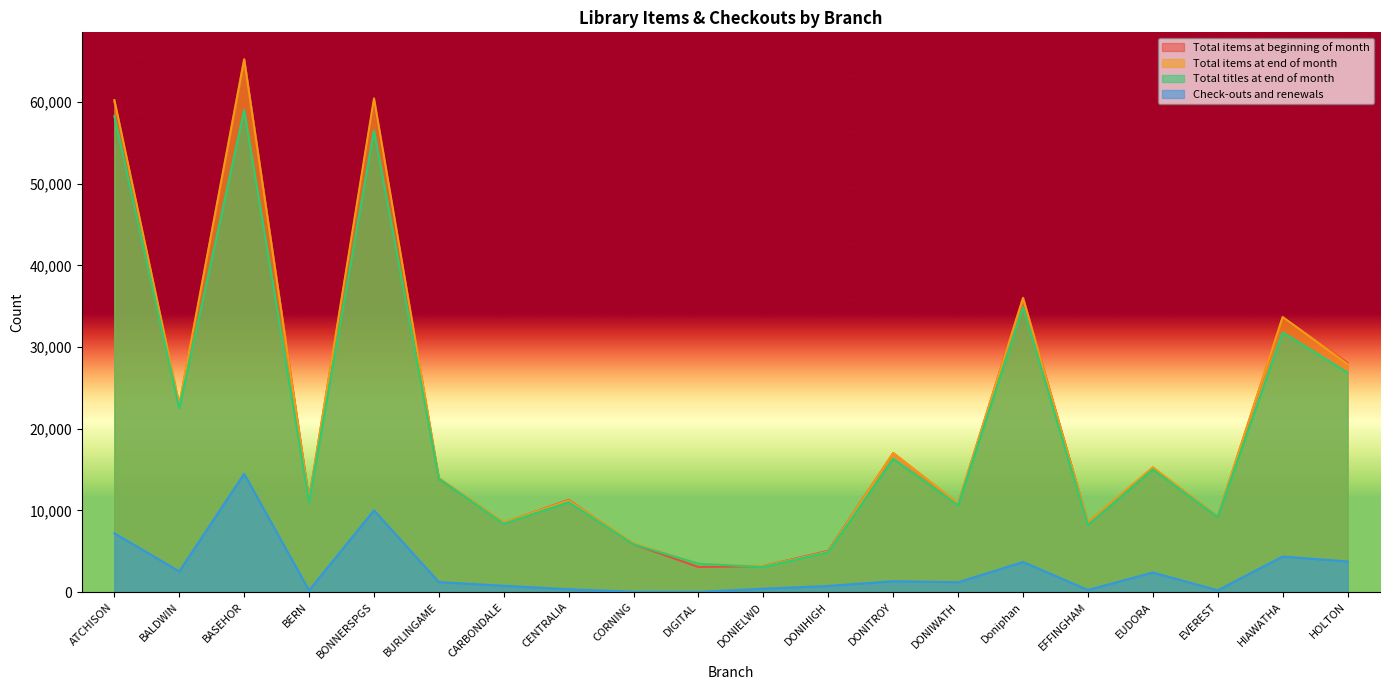

True or false: Total items at beginning of month and Total titles at end of month intersect in this chart.

True